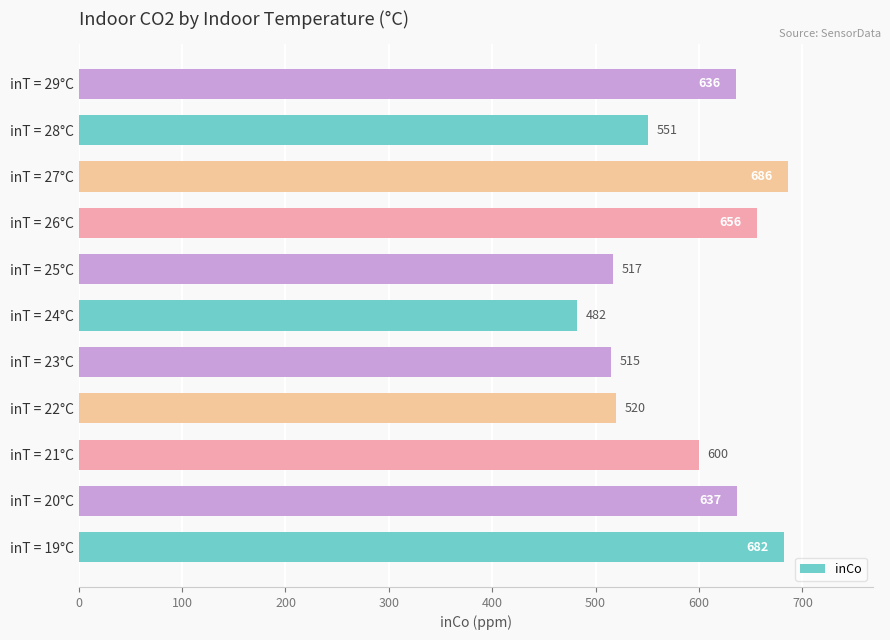

Reading bottom to top, list all the values displayed in this chart.

inT = 19°C=682	inT = 20°C=637	inT = 21°C=600	inT = 22°C=520	inT = 23°C=515	inT = 24°C=482	inT = 25°C=517	inT = 26°C=656	inT = 27°C=686	inT = 28°C=551	inT = 29°C=636